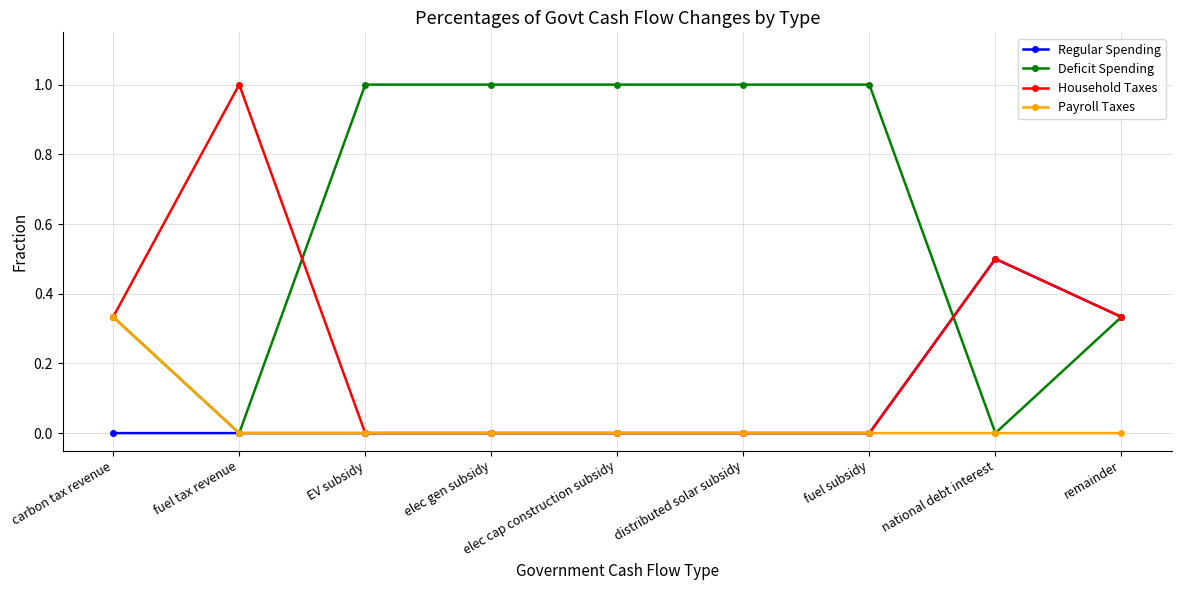

How many values in the Deficit Spending series are below 1?

4